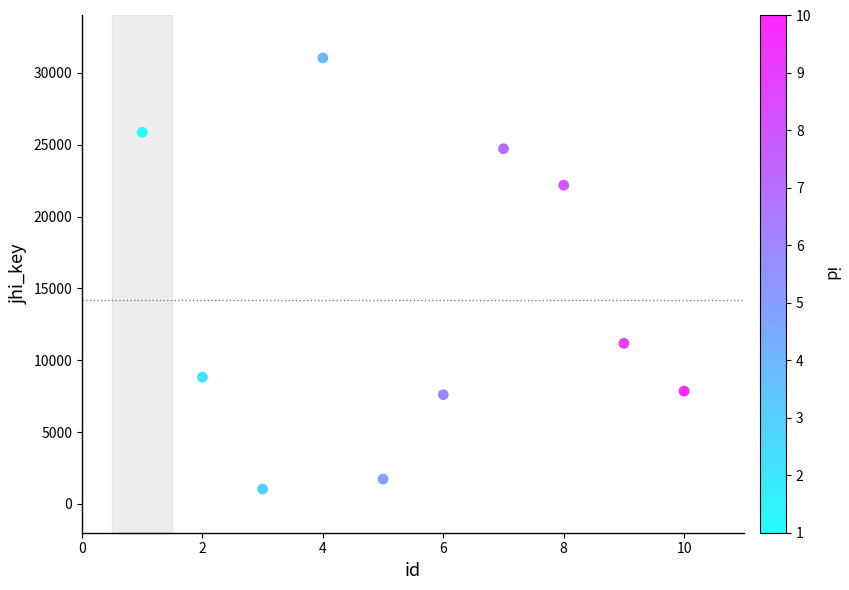

What is the average X value?

6